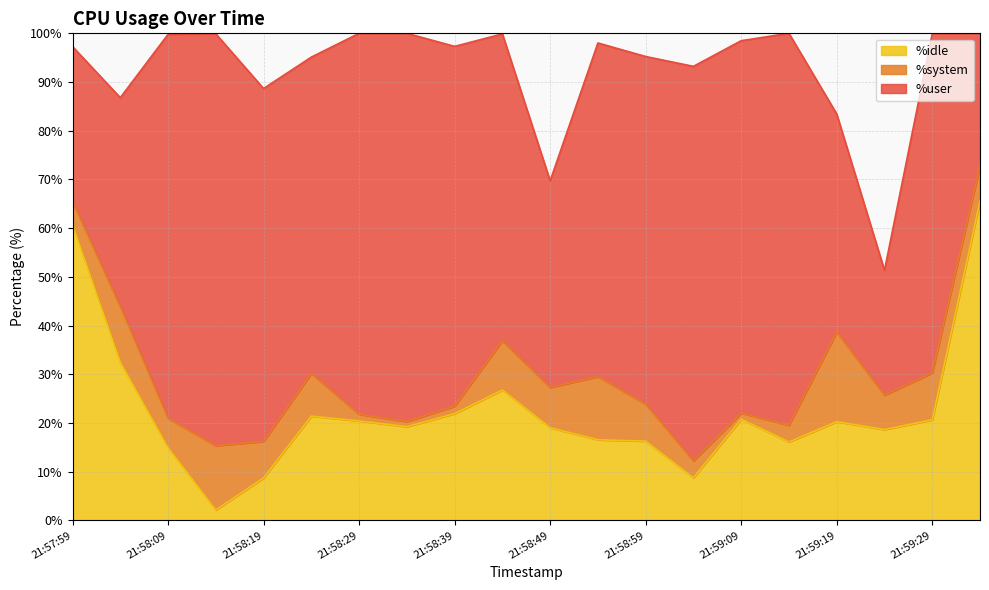

The %user series shows 10.2 at 21:57:59. True or false?

False